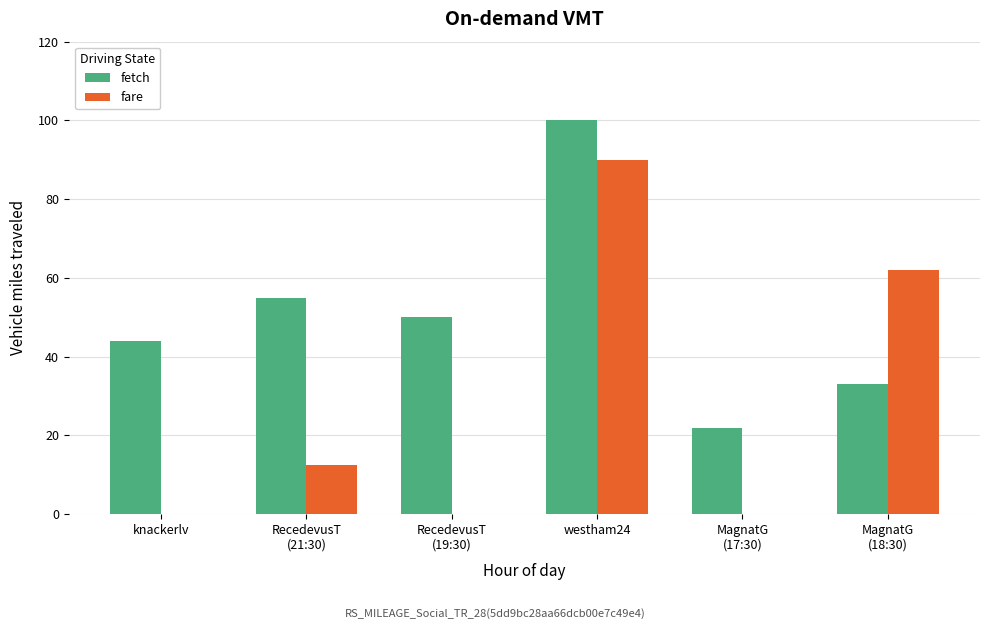

What are all the series names shown in the legend?

fetch, fare